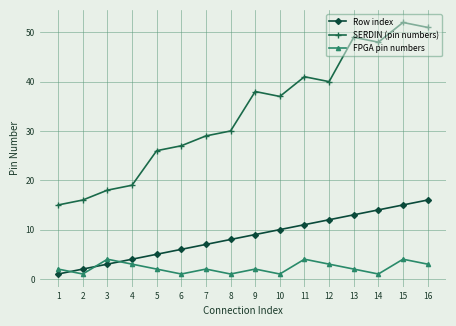

Between which two adjacent categories do Row index and FPGA pin numbers first intersect?

1 and 2